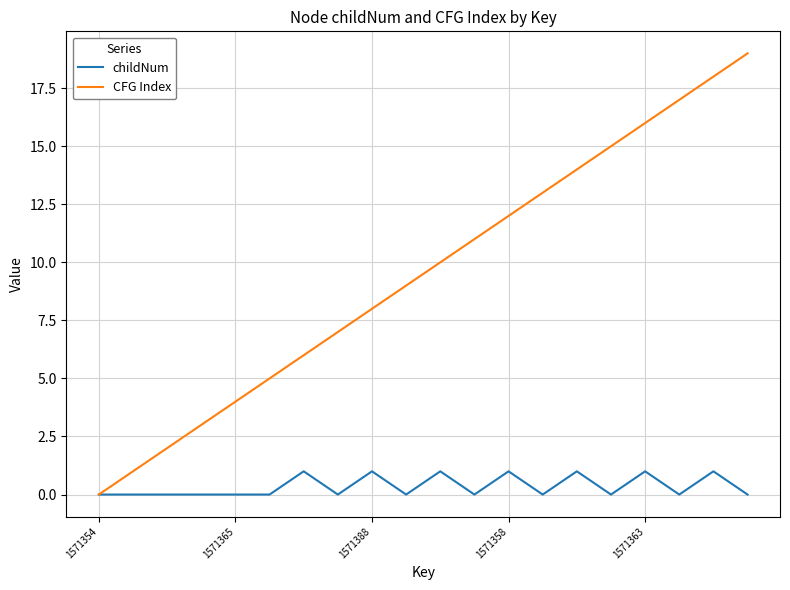

What is the maximum value shown in the chart?

19